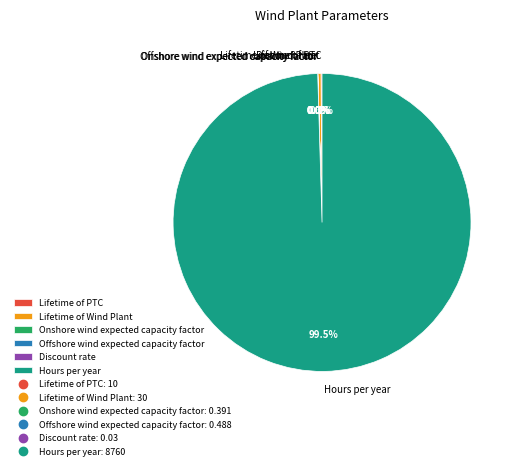

Does Hours per year account for over 50% of the chart?

Yes